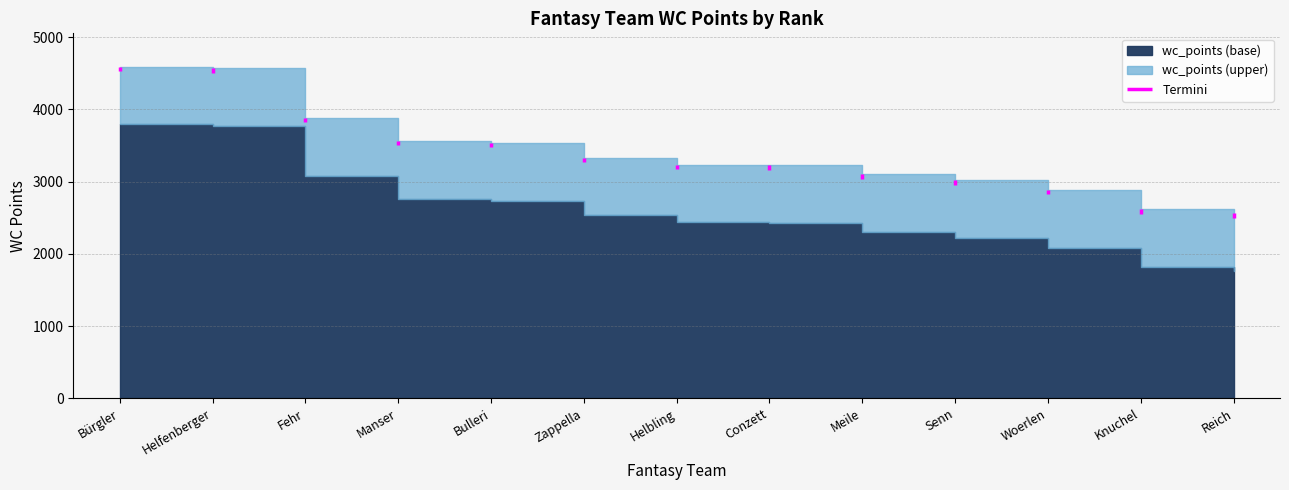

How many categories are shown in the chart?

13